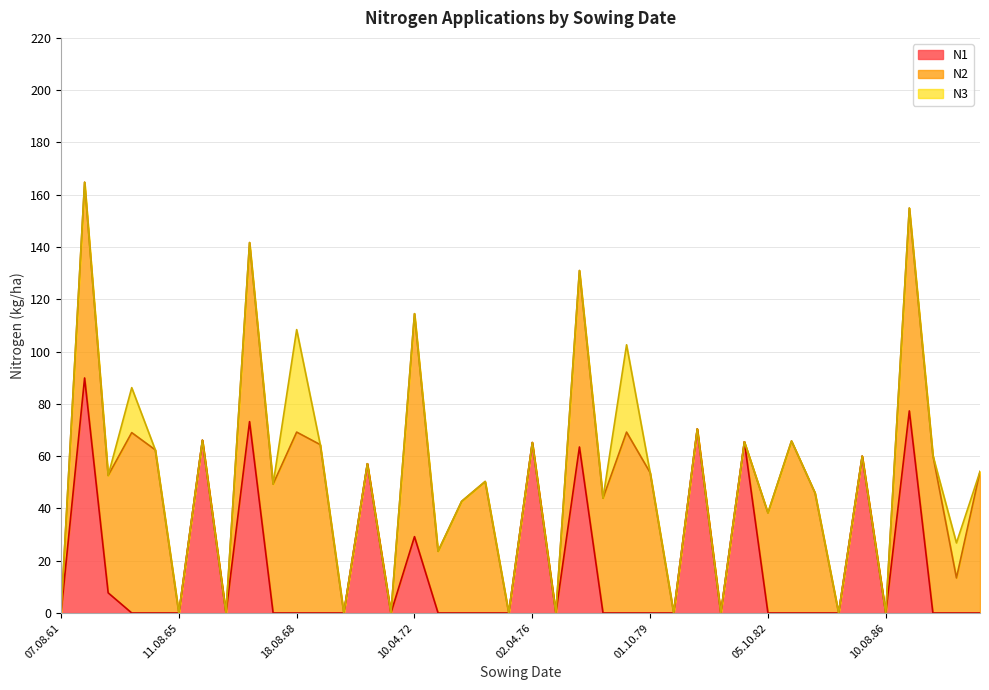

Reading left to right, list all the values displayed in this chart.

N1: 0.0	89.9	7.7	0.0	0.0	0.0	66.1	0.0	73.2	0.0	0.0	0.0	0.0	57.1	0.0	29.2	0.0	0.0	0.0	0.0	65.2	0.0	63.5	0.0	0.0	0.0	0.0	70.4	0.0	65.5	0.0	0.0	0.0	0.0	60.0	0.0	77.3	0.0	0.0	0.0
N2: 0.0	74.9	44.9	69.0	62.4	0.0	0.0	0.0	68.5	49.3	69.2	64.4	0.0	0.0	0.0	85.3	23.6	42.7	50.3	0.0	0.0	0.0	67.5	43.9	69.2	53.7	0.0	0.0	0.0	0.0	38.3	65.8	45.9	0.0	0.0	0.0	77.6	60.3	13.4	54.1
N3: 0.0	0.0	0.0	17.2	0.0	0.0	0.0	0.0	0.0	0.0	39.2	0.0	0.0	0.0	0.0	0.0	0.0	0.0	0.0	0.0	0.0	0.0	0.0	0.0	33.4	0.0	0.0	0.0	0.0	0.0	0.0	0.0	0.0	0.0	0.0	0.0	0.0	0.0	13.4	0.0